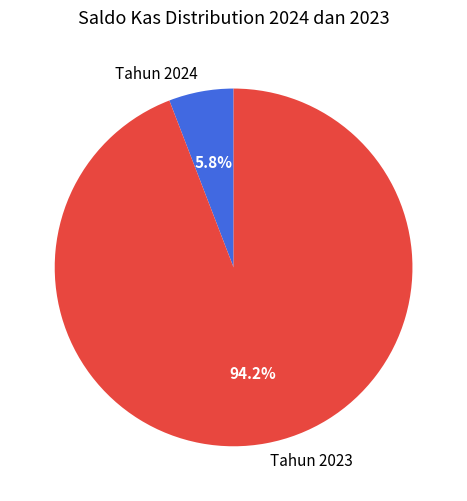

What percentage is the Tahun 2023 slice, to the nearest percent?

94%